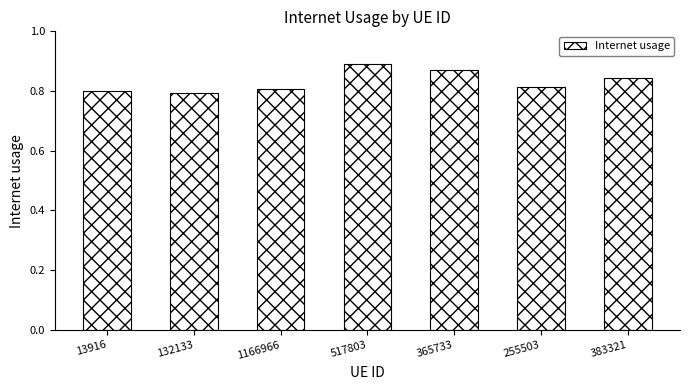

Is it true that the value at 383321 is 1.4?

False